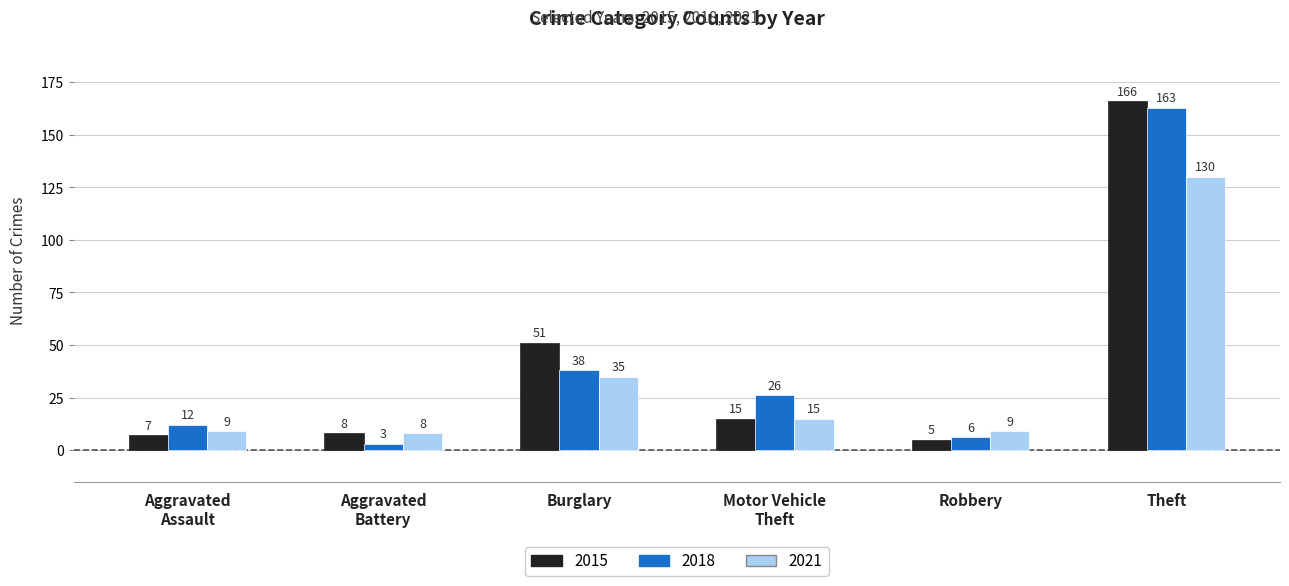

What is the difference between the highest and lowest values at Theft?

36